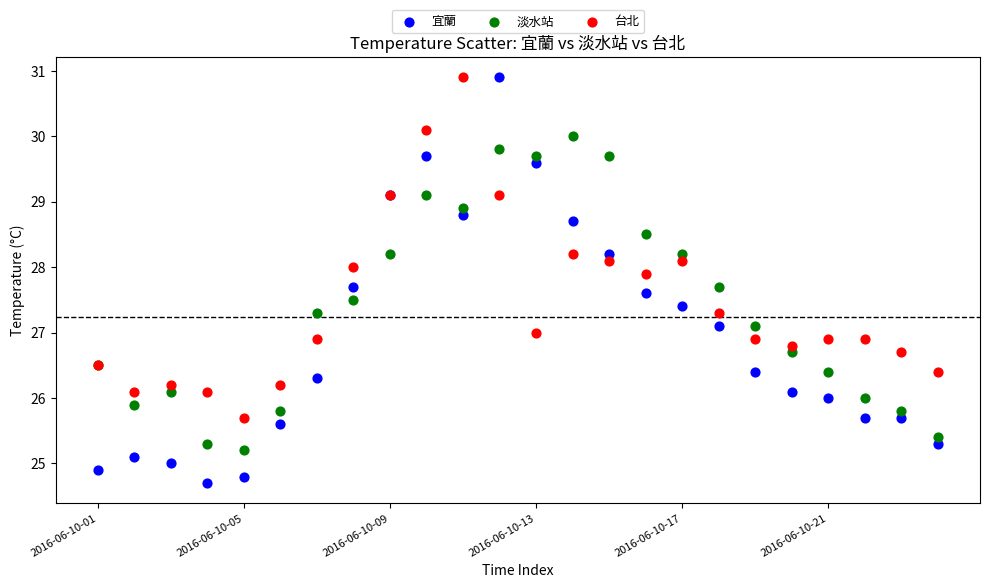

Which series has the widest spread of Y values?

宜蘭